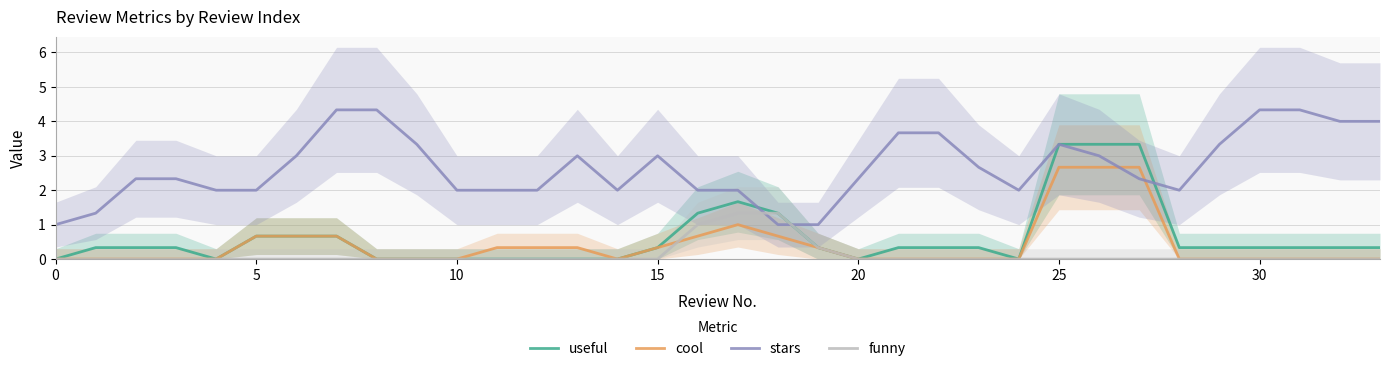

What value does the stars series have at 12?

2.0